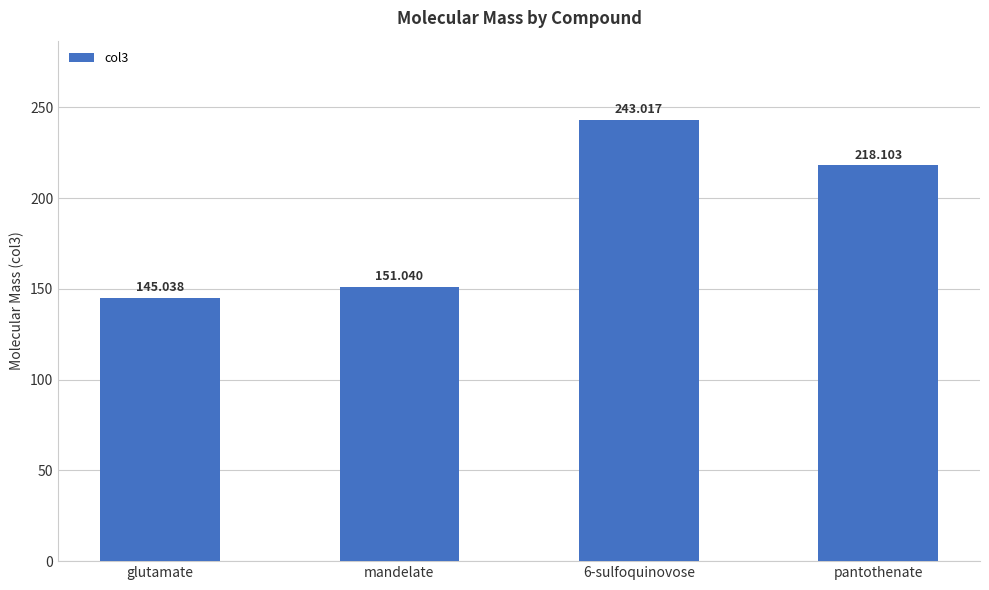

Reading right to left, extract all data points from this chart.

pantothenate=218.1	6-sulfoquinovose=243.0	mandelate=151.0	glutamate=145.0